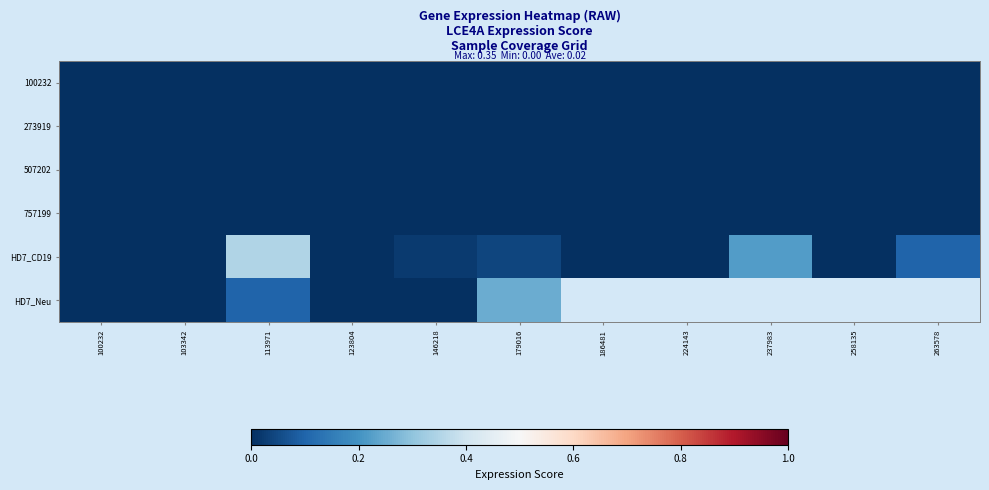

Which series has the largest total across all categories?

HD7_CD19